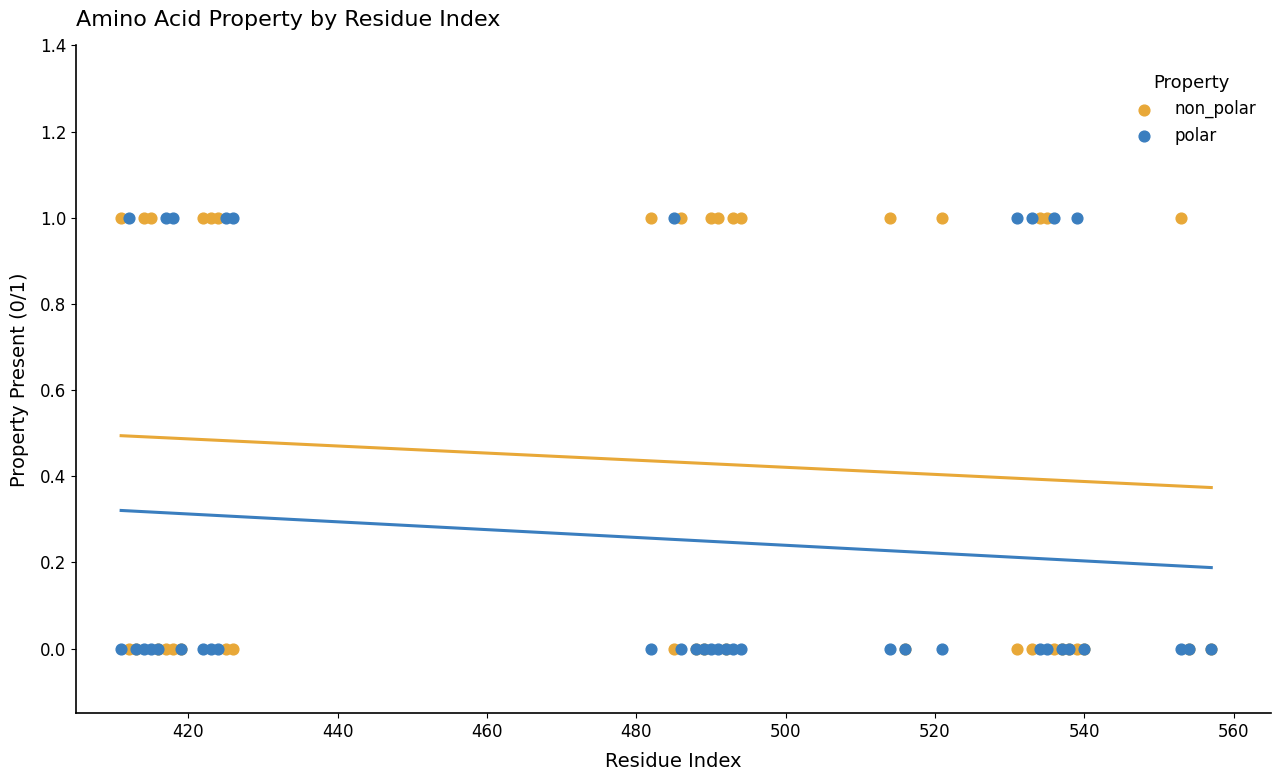

What are all the series names shown in the legend?

non_polar, polar